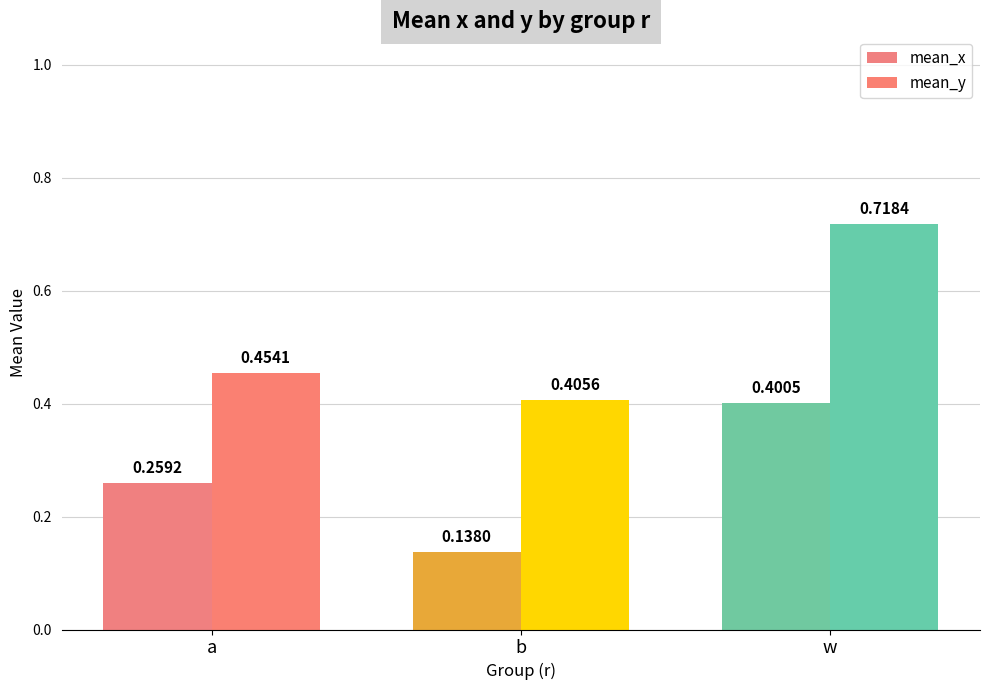

Rank the series by their average value, from lowest to highest.

mean_x, mean_y